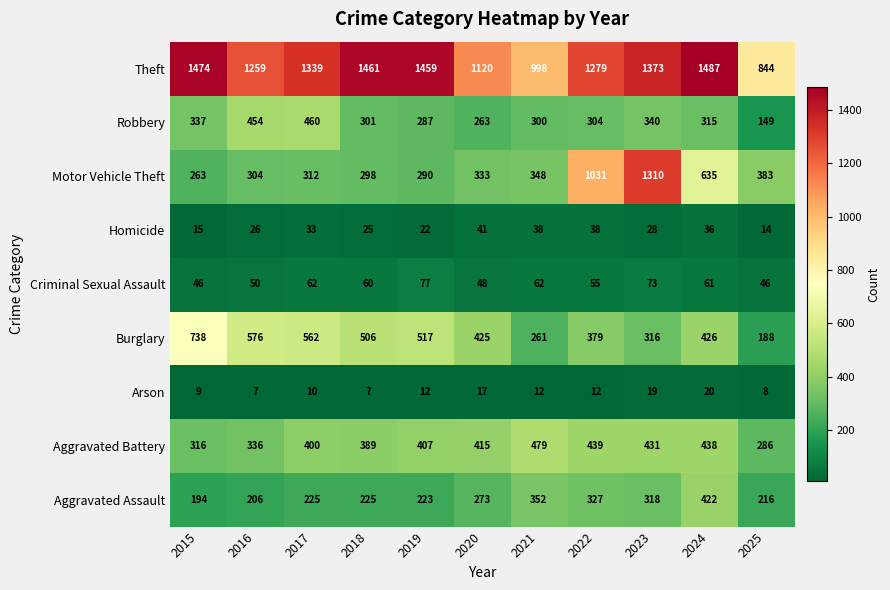

What is the sum of all Burglary values?

4894